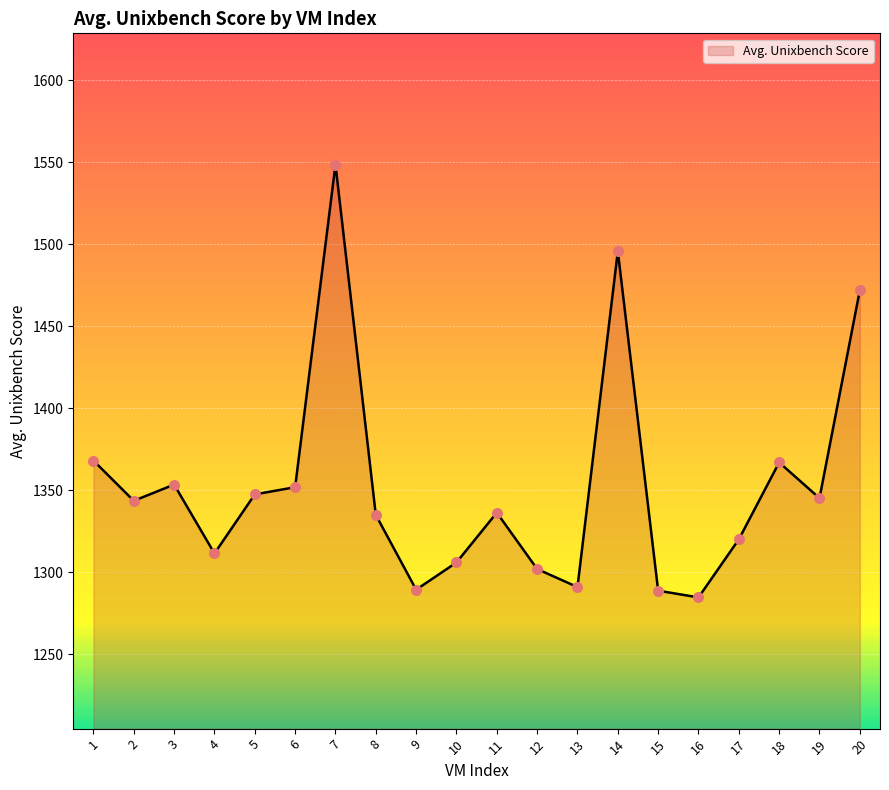

What is the change in value from 2 to 14?

+152.2